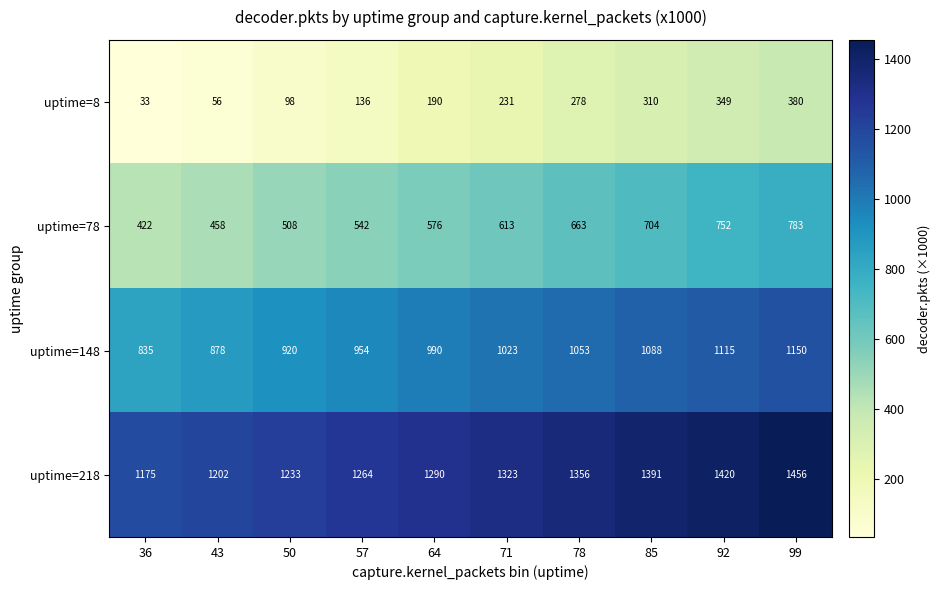

What is the difference between the second highest and minimum values in the uptime=218 series?

245